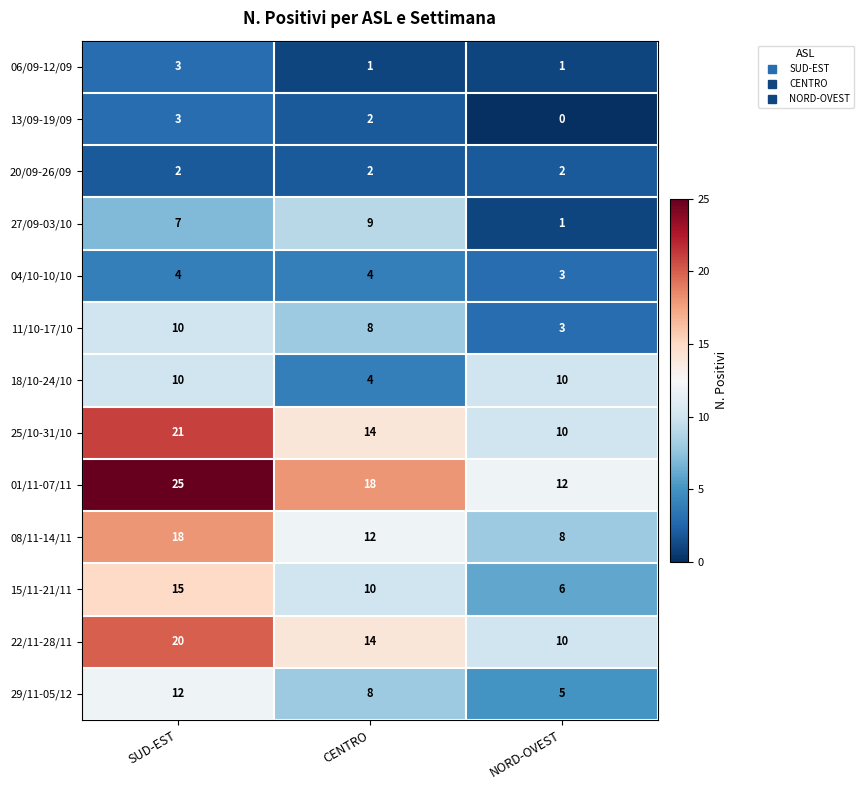

What is the difference between the 25/10-31/10 values at NORD-OVEST and SUD-EST?

11